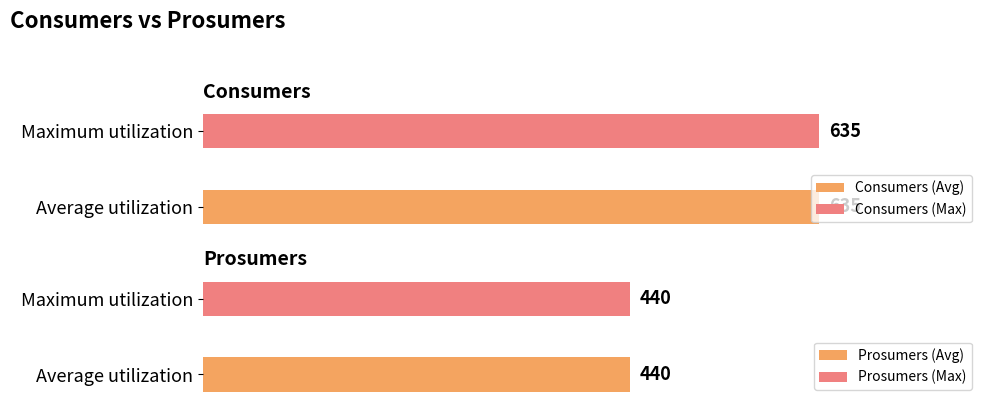

What is the minimum value shown in the chart?

440